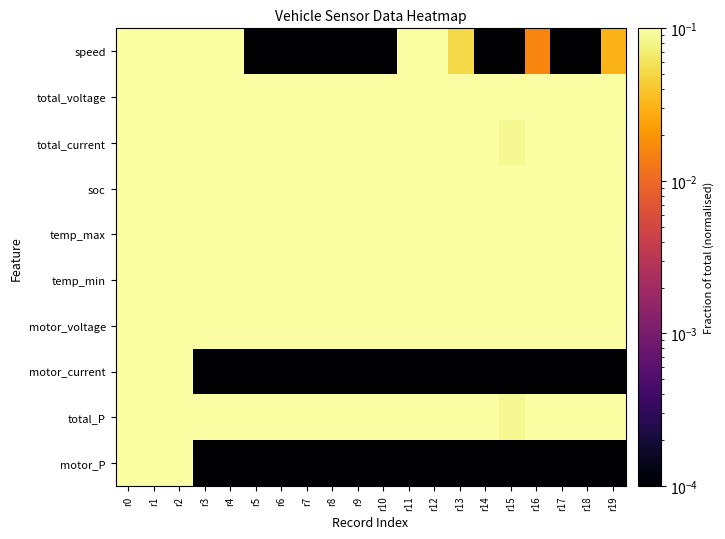

Between r13 and r14, which is larger?

r13